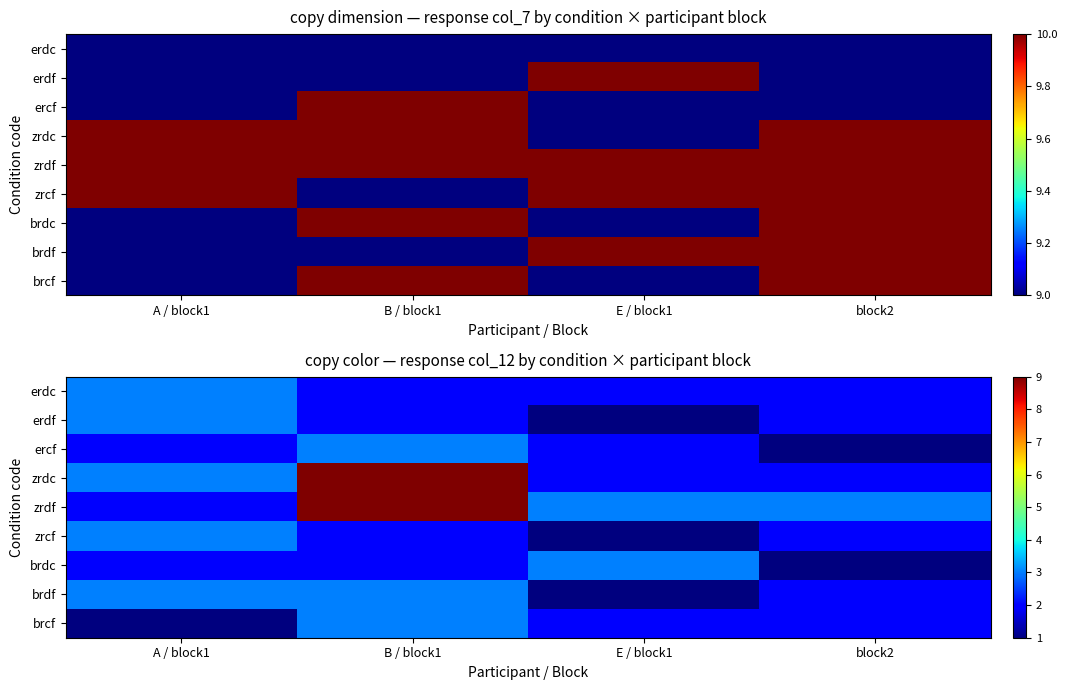

What is the approximate value of brcf at B / block1?

3